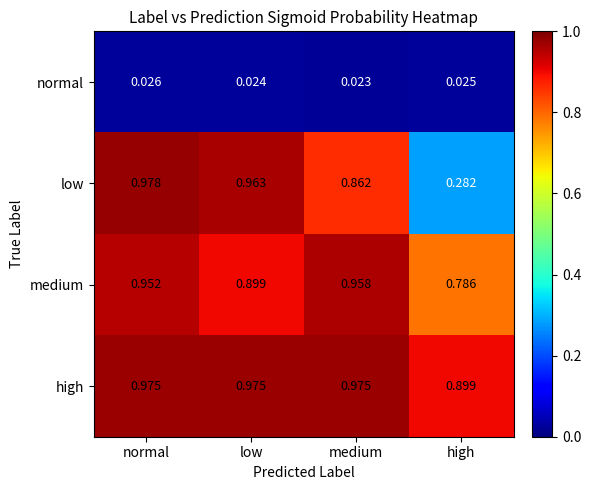

Which series has the widest spread of values?

low